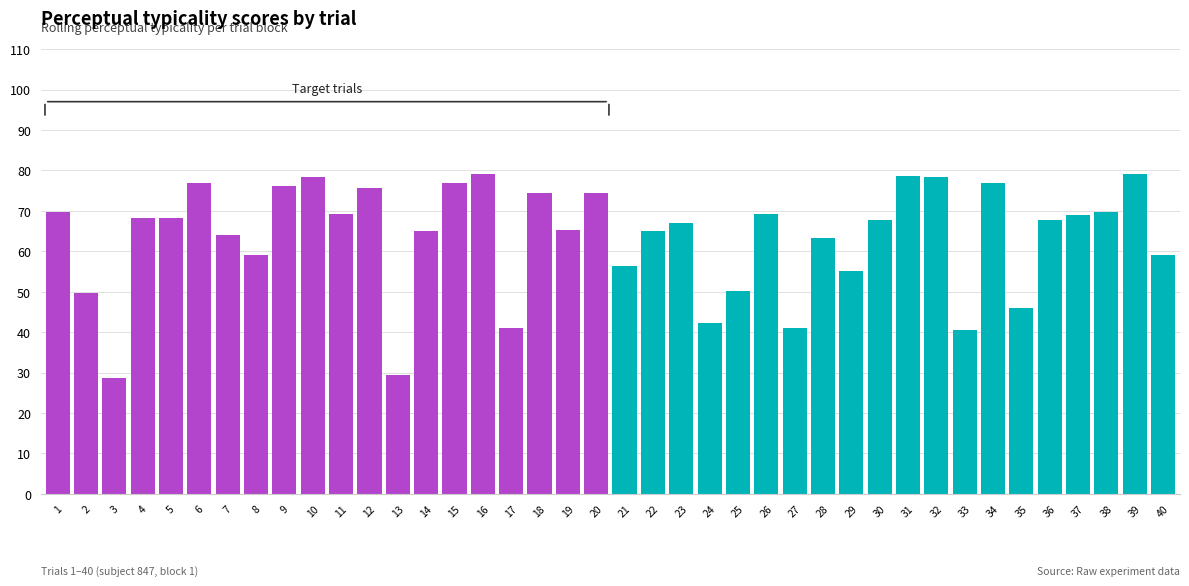

What is the value of the 22nd bar from the left?

65.0